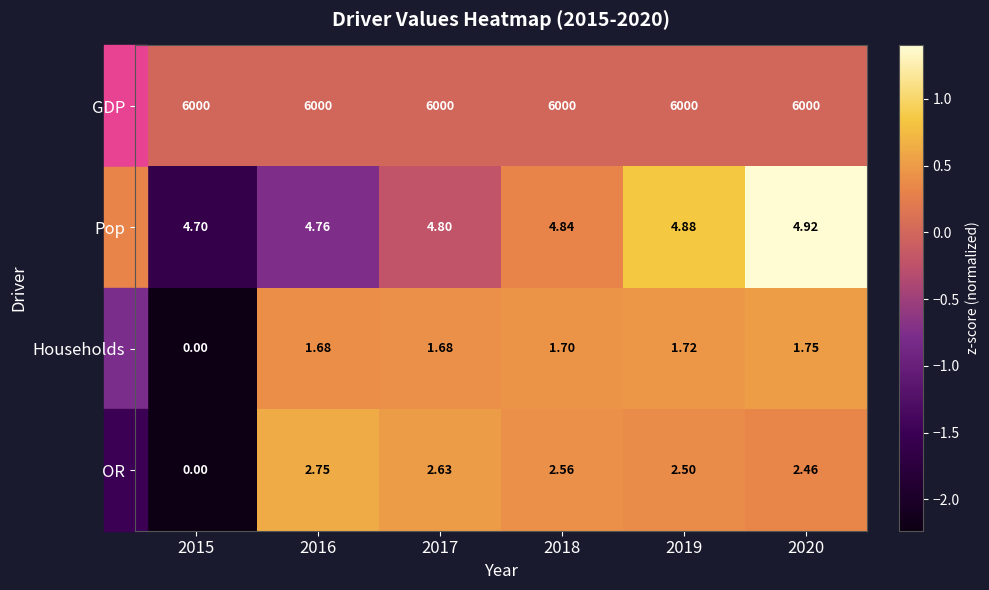

How many values in Households are above zero?

5